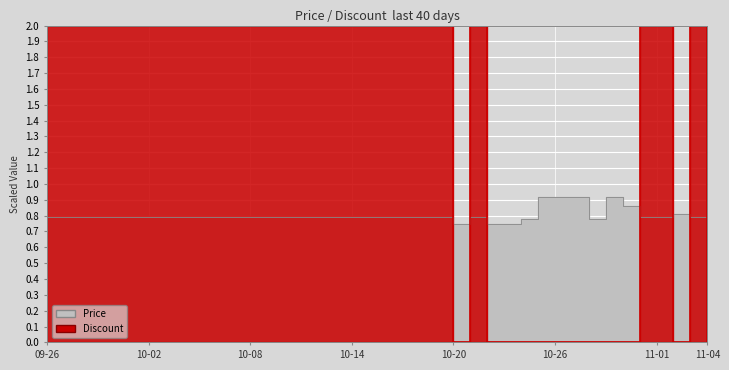

The Price series shows 0.8 at 10-08. True or false?

True